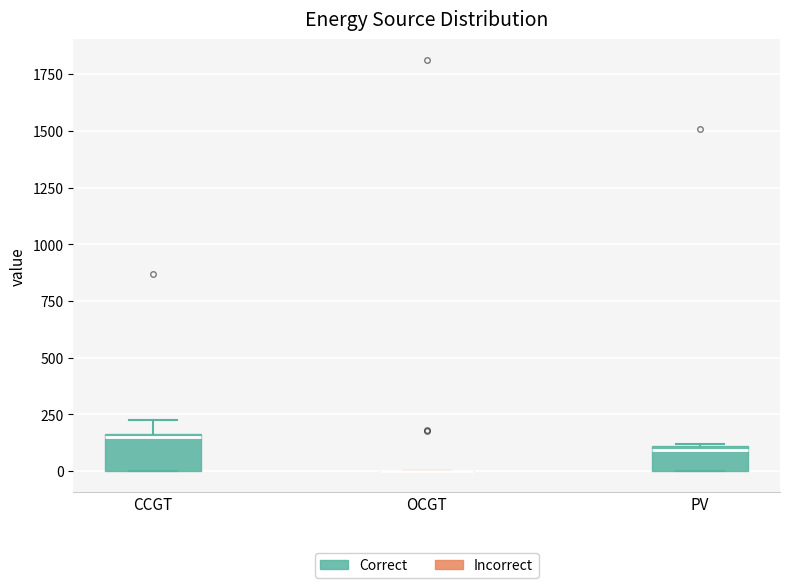

Where is the upper edge of the box for CCGT on the y-axis? The values are not printed on the chart, so give them approximately, as read against the axis.

150